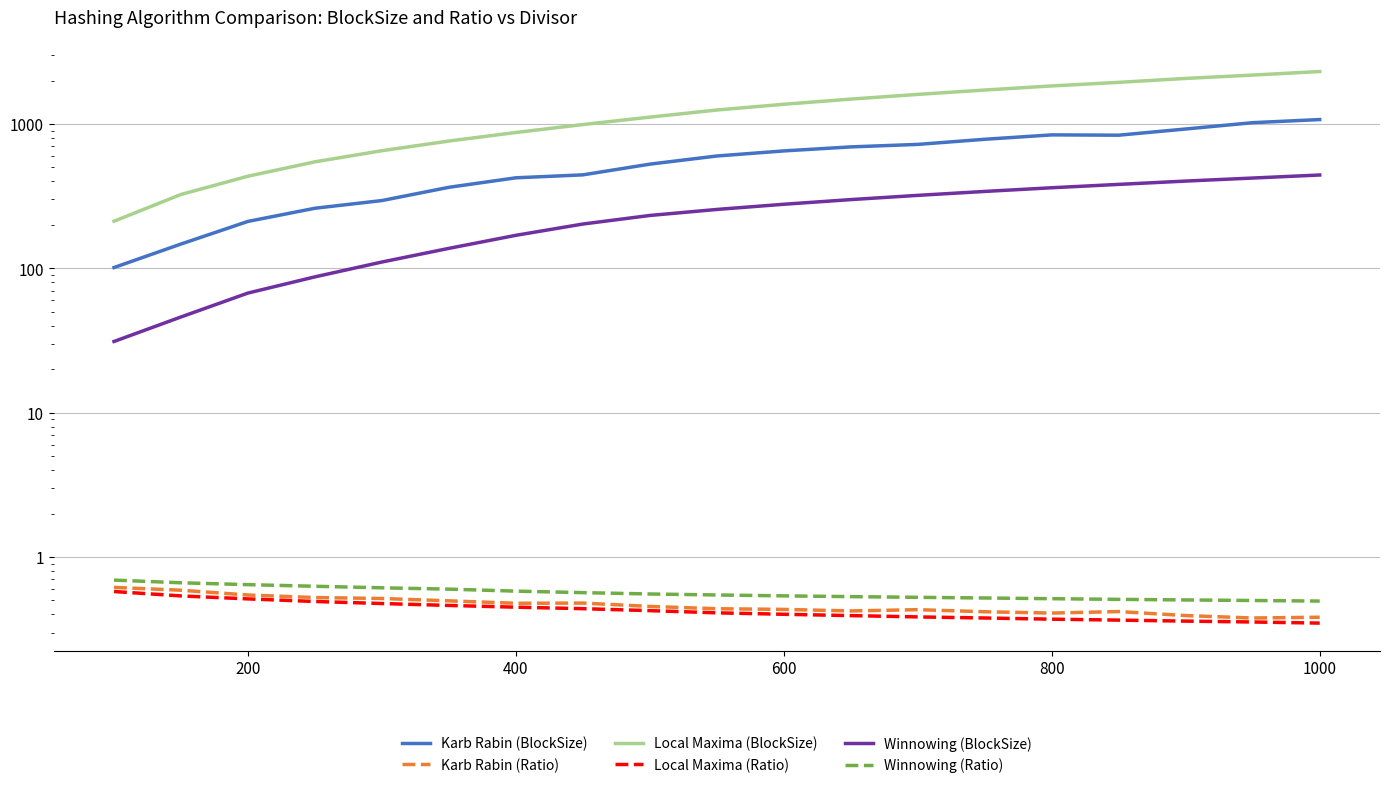

What are all the series names shown in the legend?

Karb Rabin (BlockSize), Karb Rabin (Ratio), Local Maxima (BlockSize), Local Maxima (Ratio), Winnowing (BlockSize), Winnowing (Ratio)